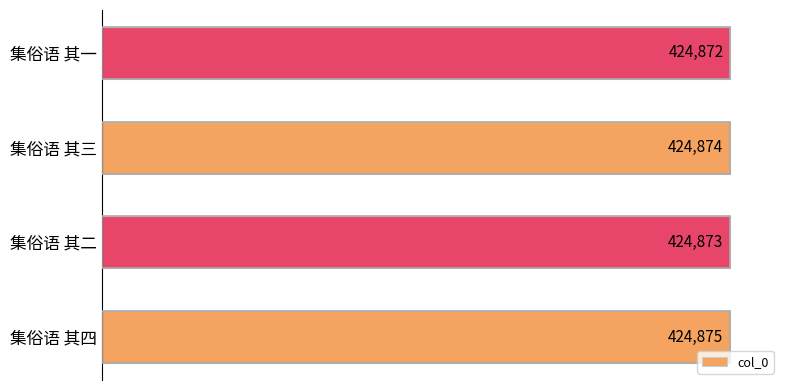

Is it true that the value at 集俗语 其四 is 424875?

True